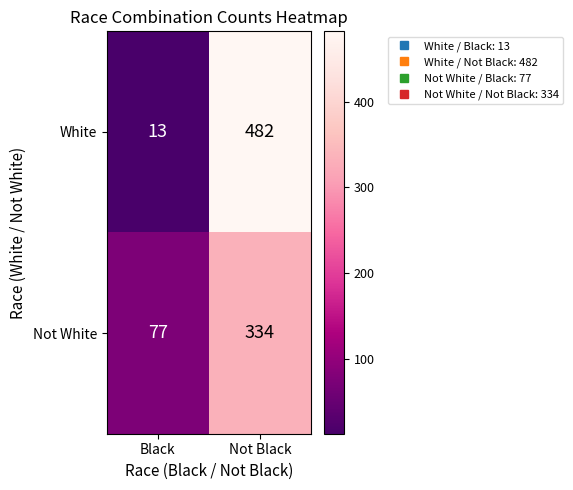

Reading left to right, what are all the values shown in this chart?

White: 13	482
Not White: 77	334